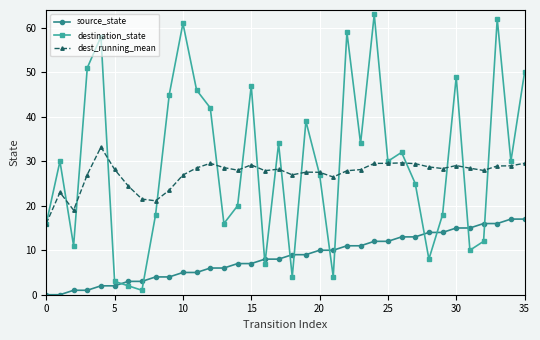

List the series in order of their peak value, highest first.

destination_state, dest_running_mean, source_state